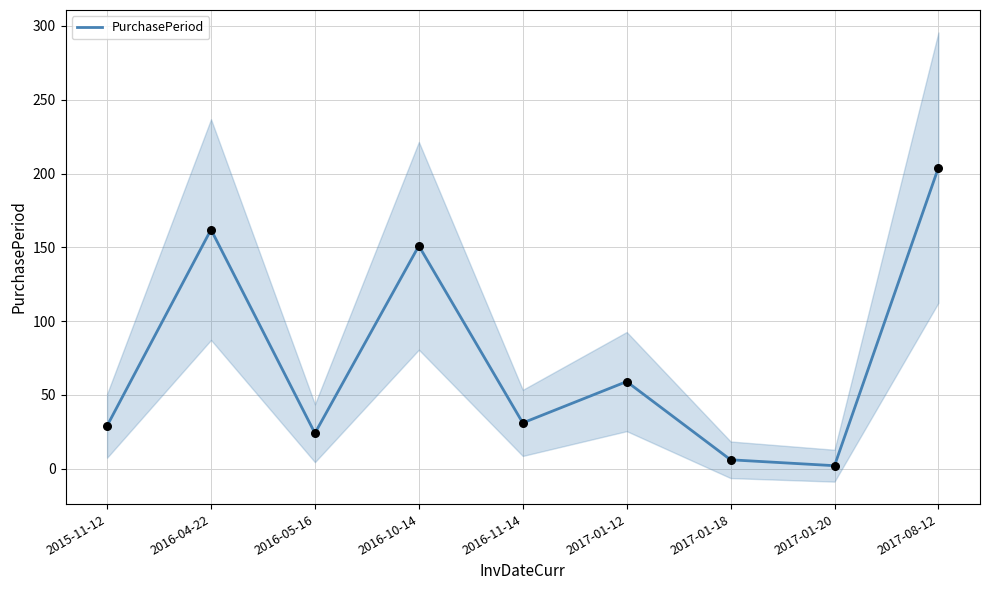

Between 2017-01-18 and 2017-01-12, which is larger?

2017-01-12